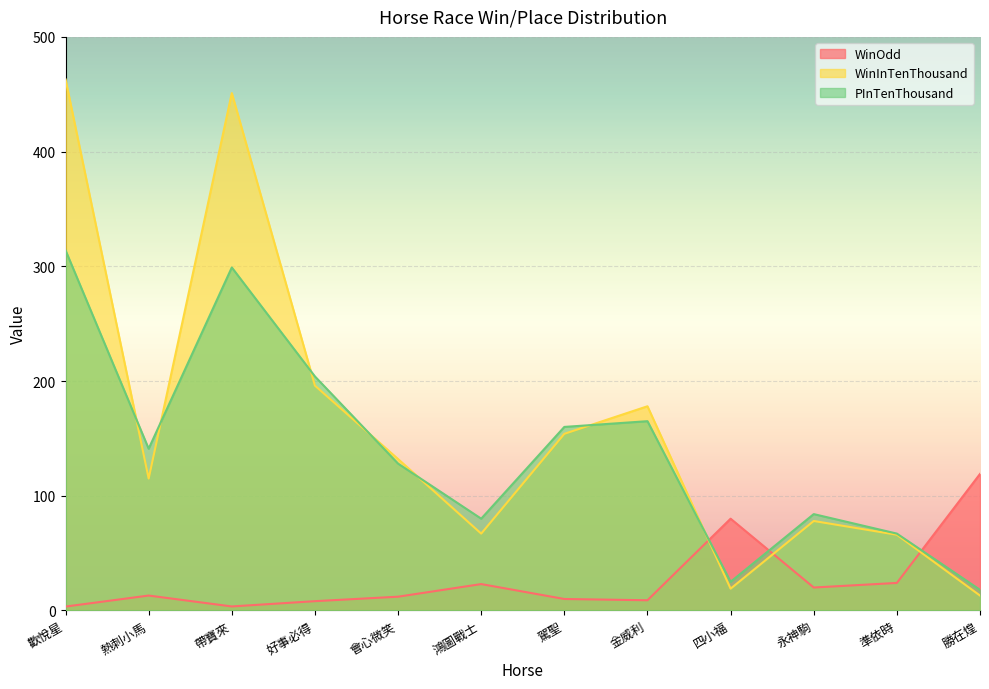

What is the sum of the WinInTenThousand values at 永神駒 and 四小福?

97.0